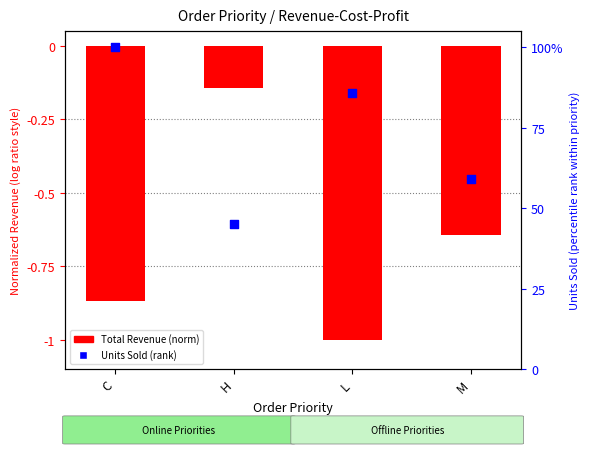

Which series has the largest Y range (max minus min)?

Units Sold (rank)